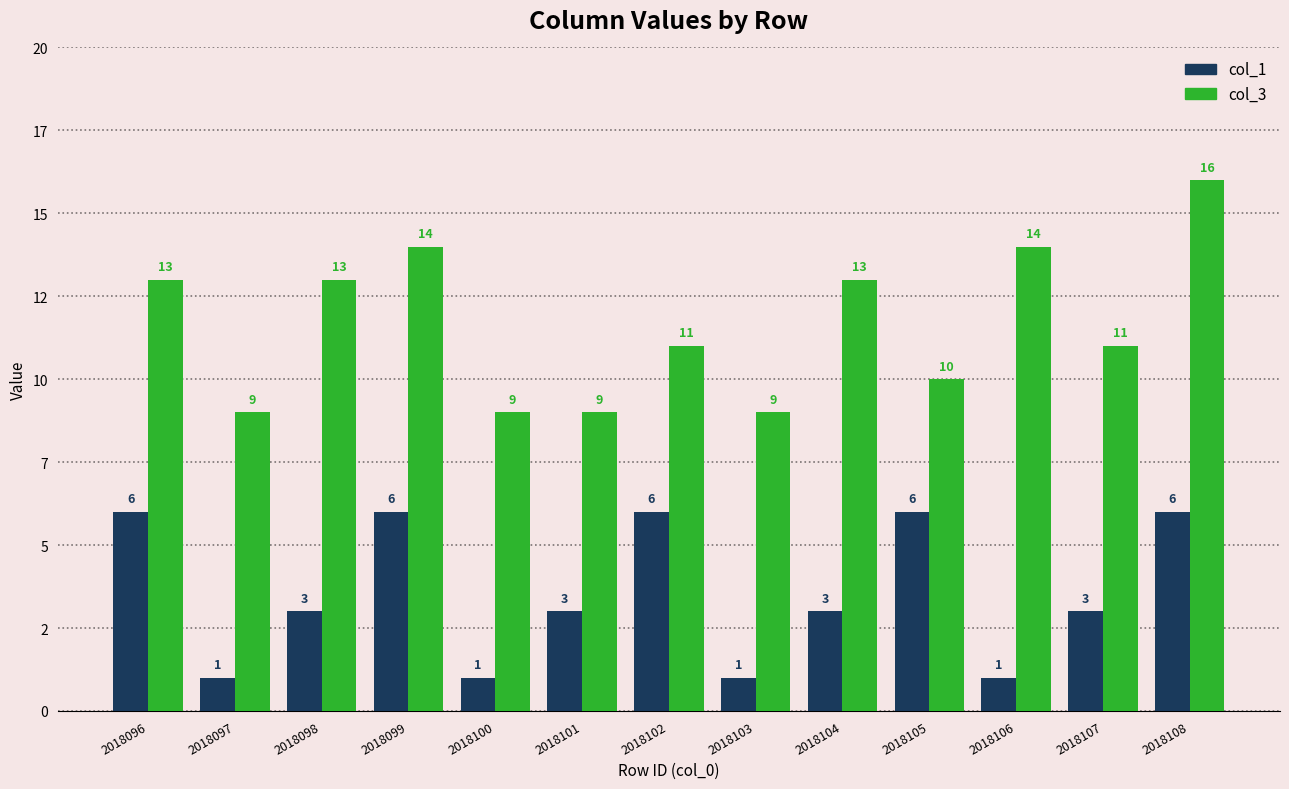

Are the bars horizontal?

No